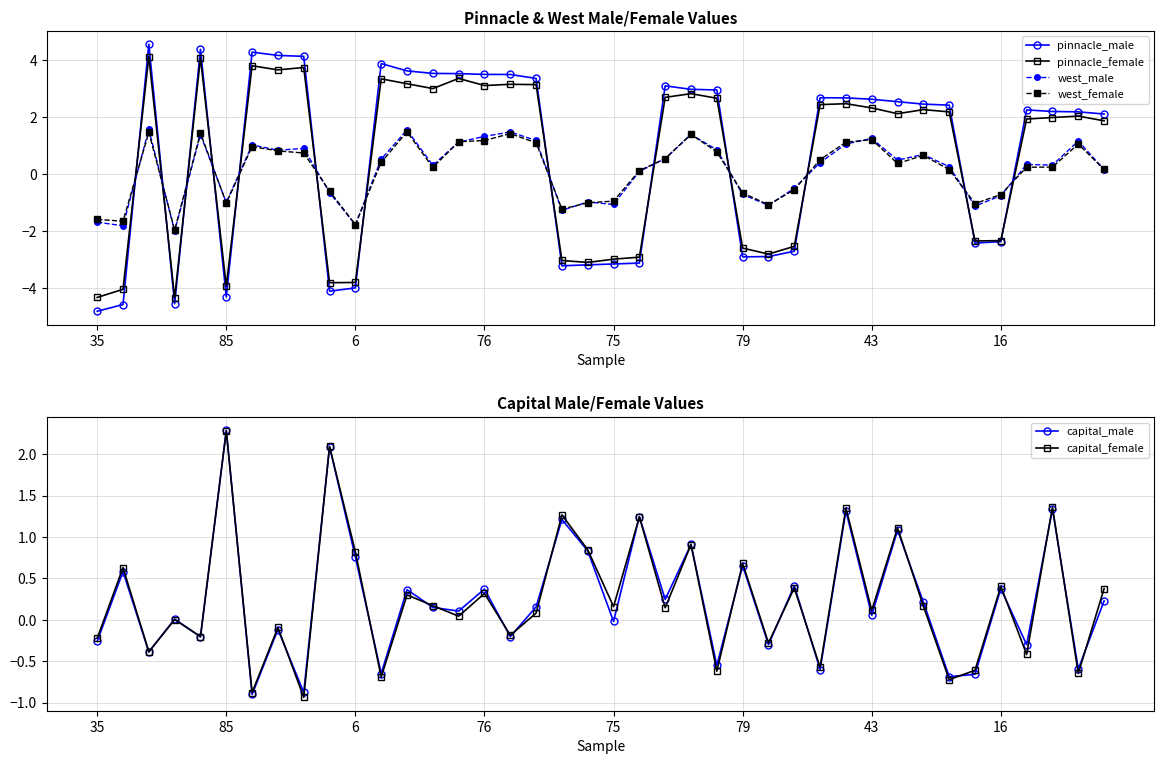

What is the sum of all capital_female values?

9.8